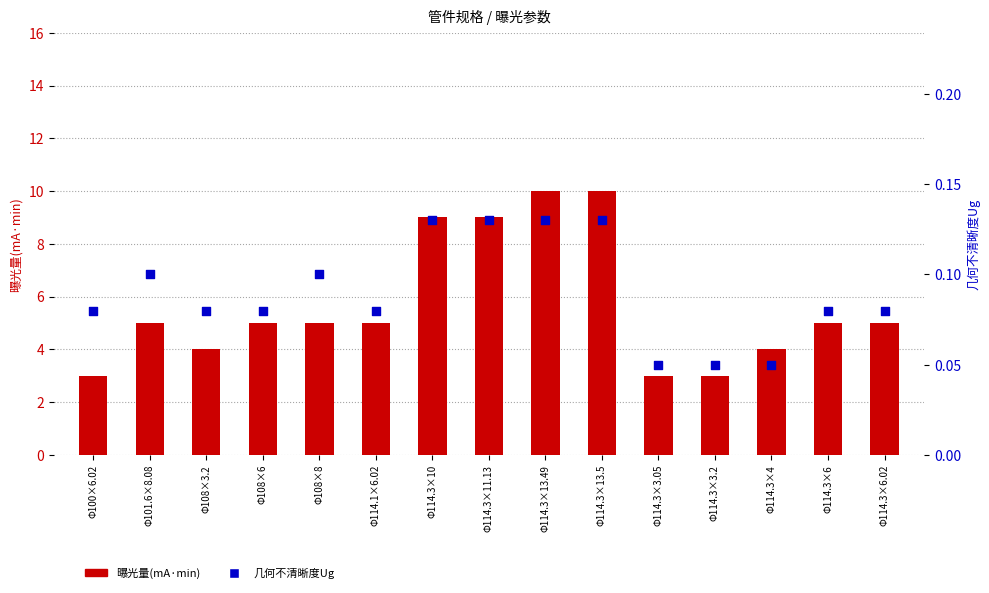

Is the value of 几何不清晰度Ug at Φ114.1×6.02 greater than the value of 曝光量(mA·min) at Φ114.3×3.05?

No